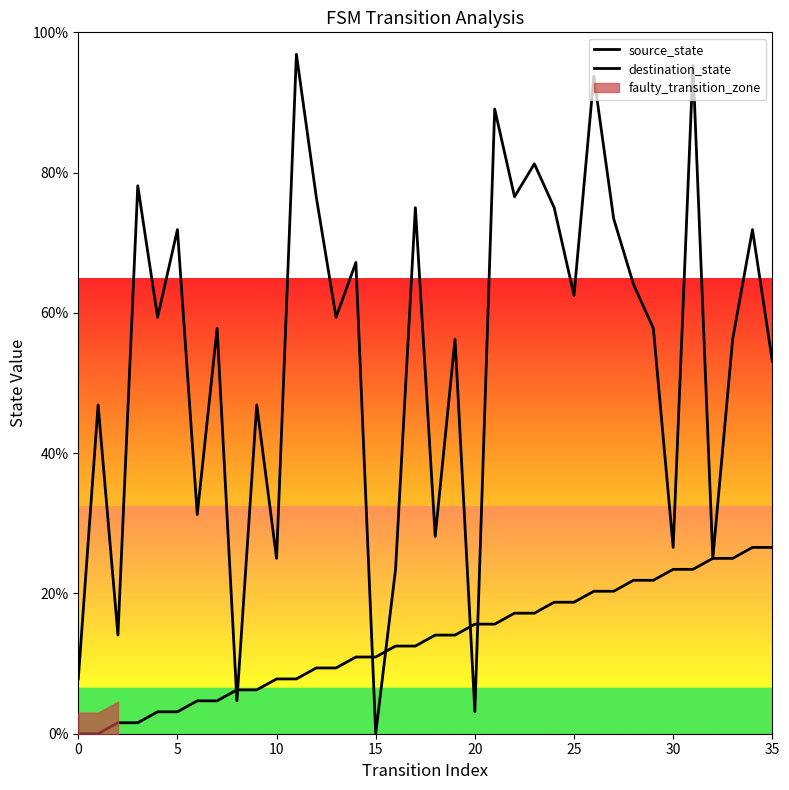

Is it true that source_state equals 2.2 at 15?

False